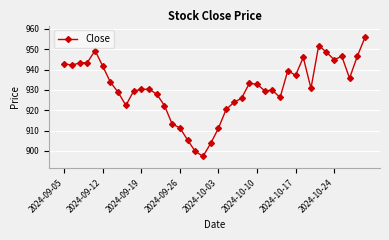

How many distinct data groups are displayed?

1